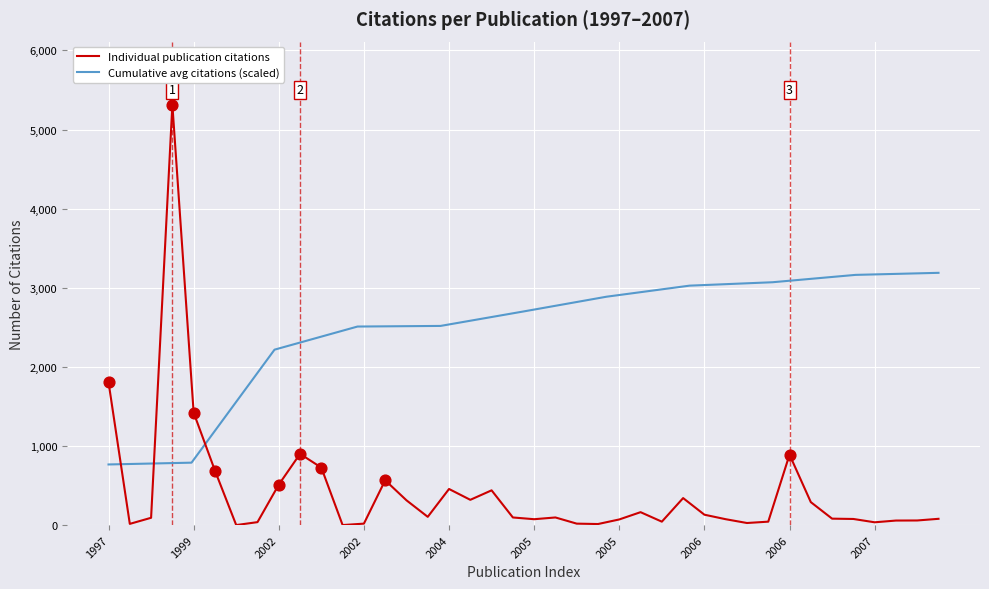

Approximately how many times larger is the value at 35 compared to 39?

1.0